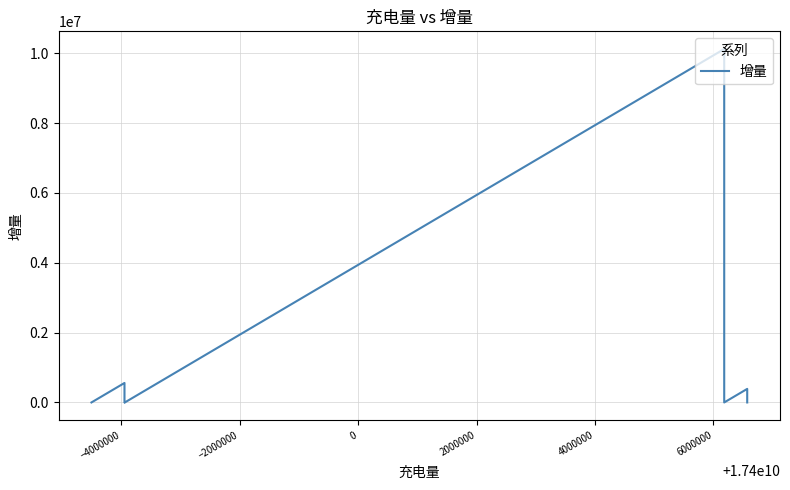

Reading left to right, transcribe all the data shown in this chart.

0	558123	0	5540	0	10122484	0	388402	0